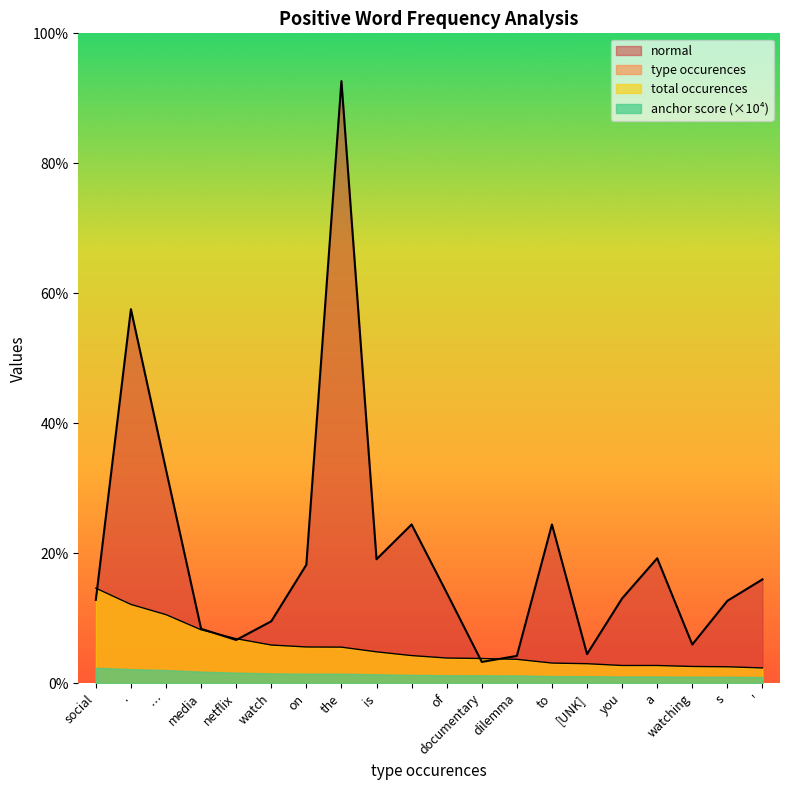

What are all the series names shown in the legend?

normal, type occurences, total occurences, anchor score (×10⁴)